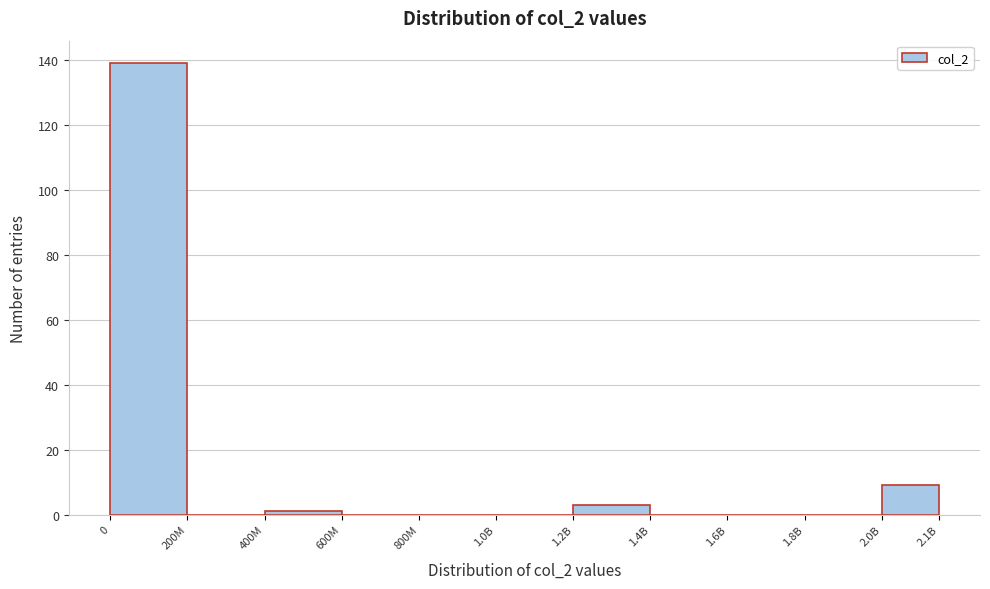

Reading left to right, transcribe all the data shown in this chart.

0=139	200M=0	400M=1	600M=0	800M=0	1.0B=0	1.2B=3	1.4B=0	1.6B=0	1.8B=0	2.0B=9